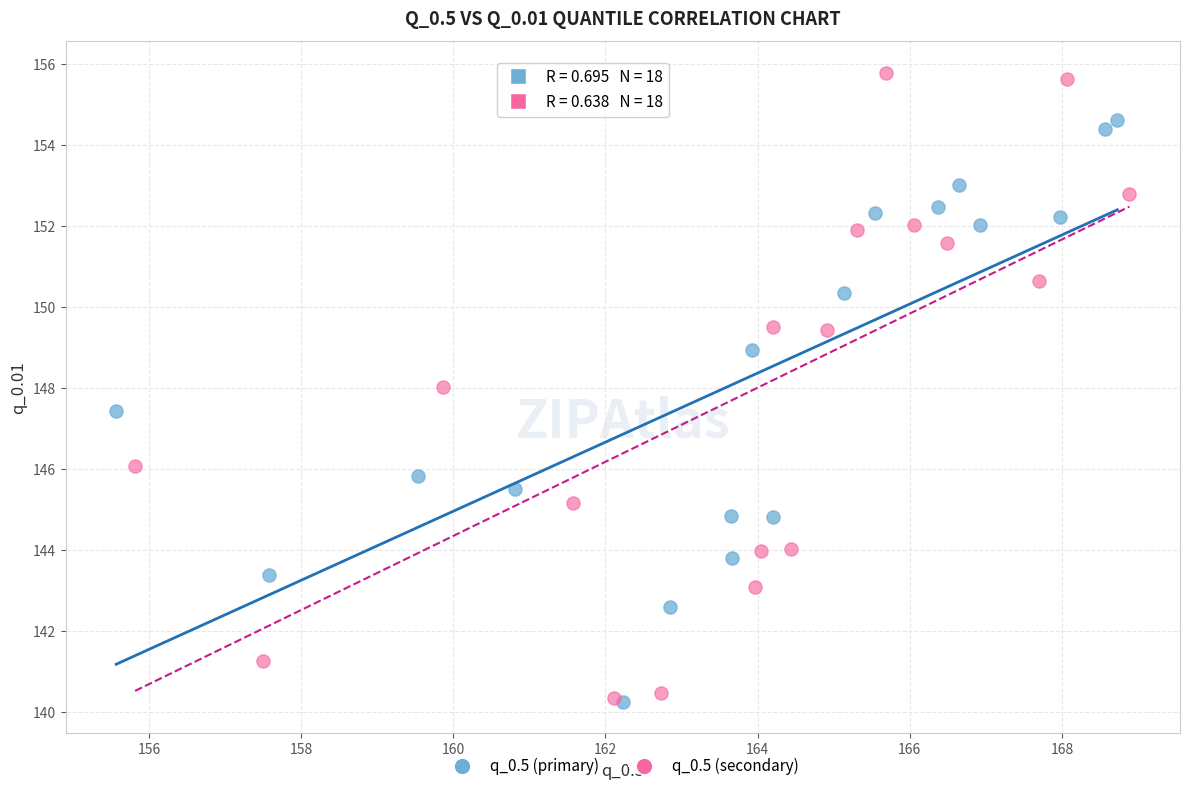

What are all the series names shown in the legend?

q_0.5 (primary), q_0.5 (secondary)